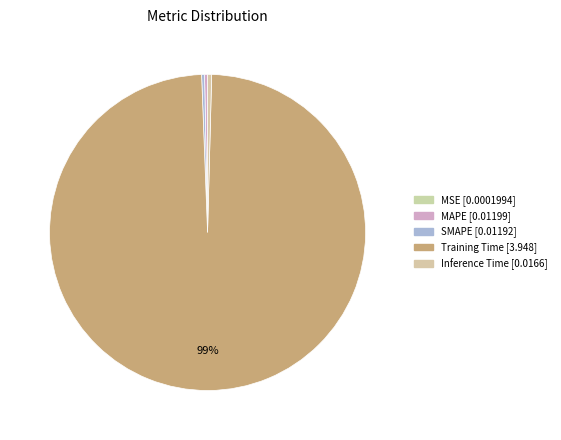

How many segments does this pie chart have?

5